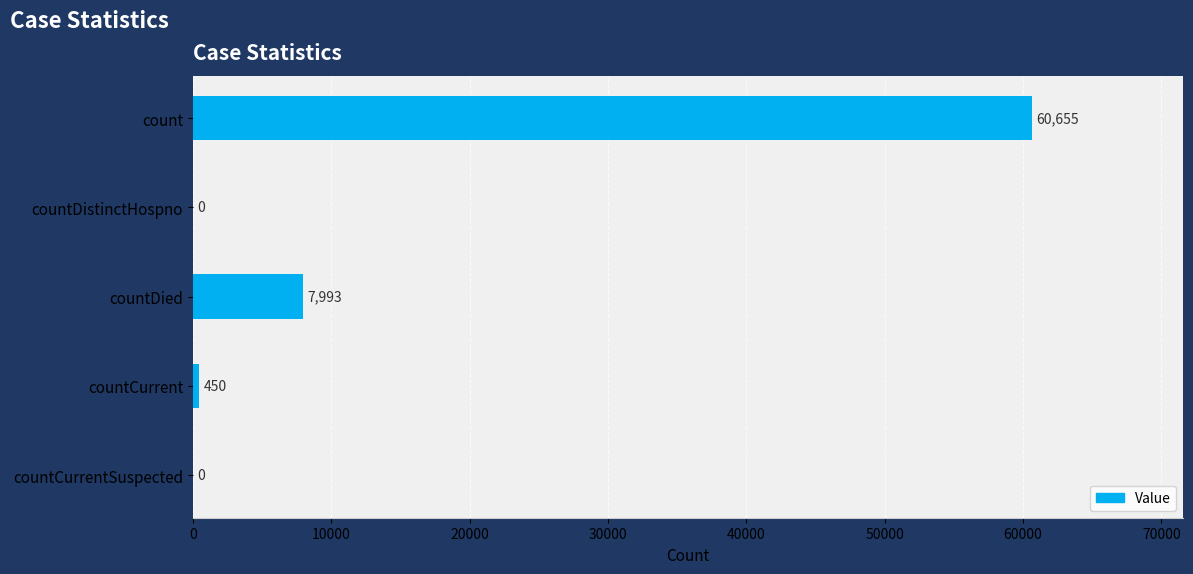

Between count and countCurrent, which is larger?

count